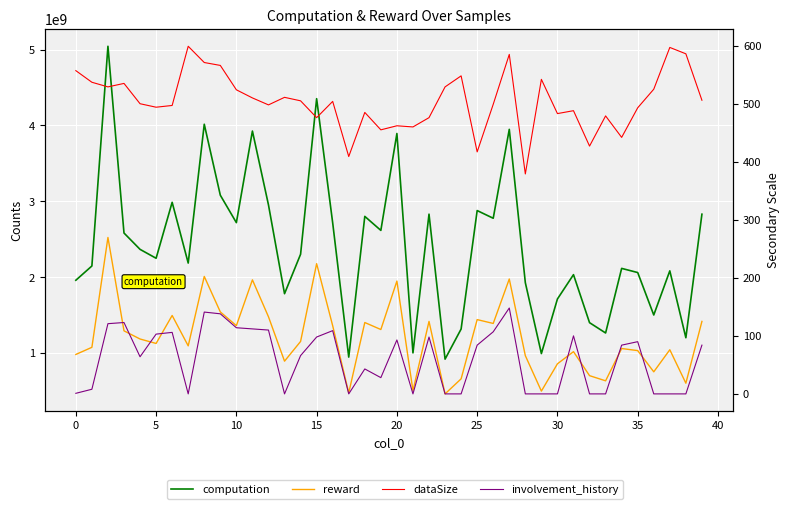

What value does the reward series have at 11?

1963169553.5